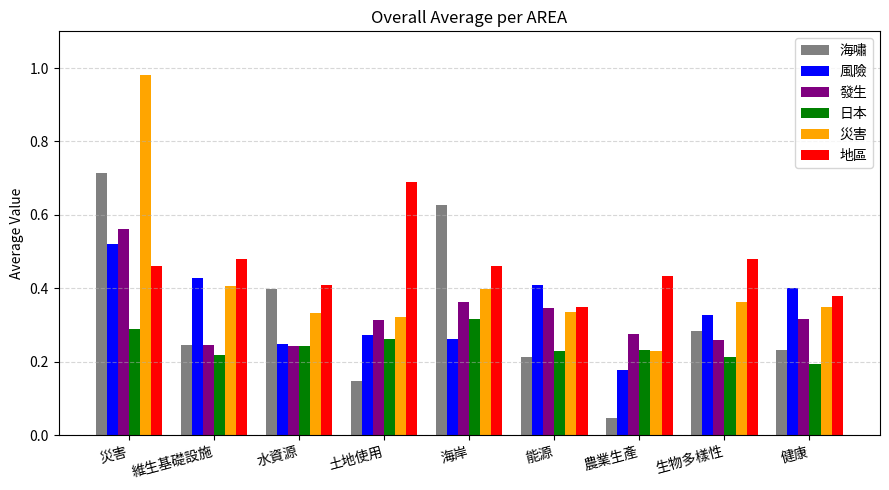

Is the value of 海嘯 at 海岸 greater than the value of 風險 at 海岸?

Yes